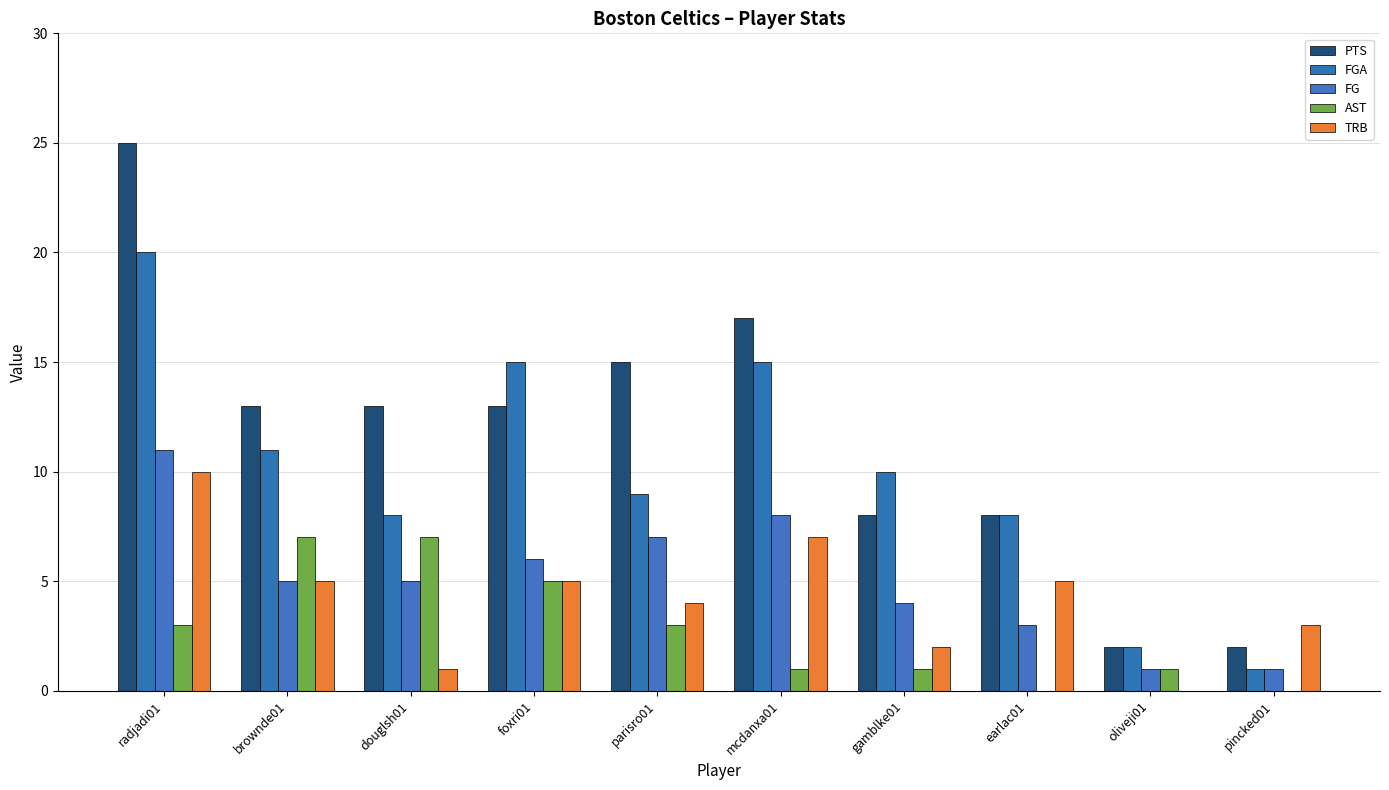

What is the total value across all series at parisro01?

38